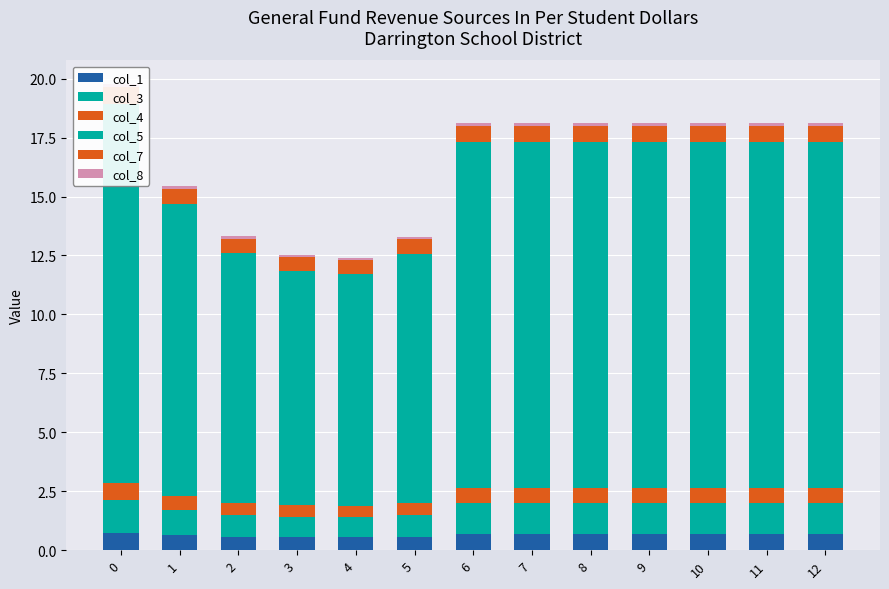

How many bars are there in each group?

6